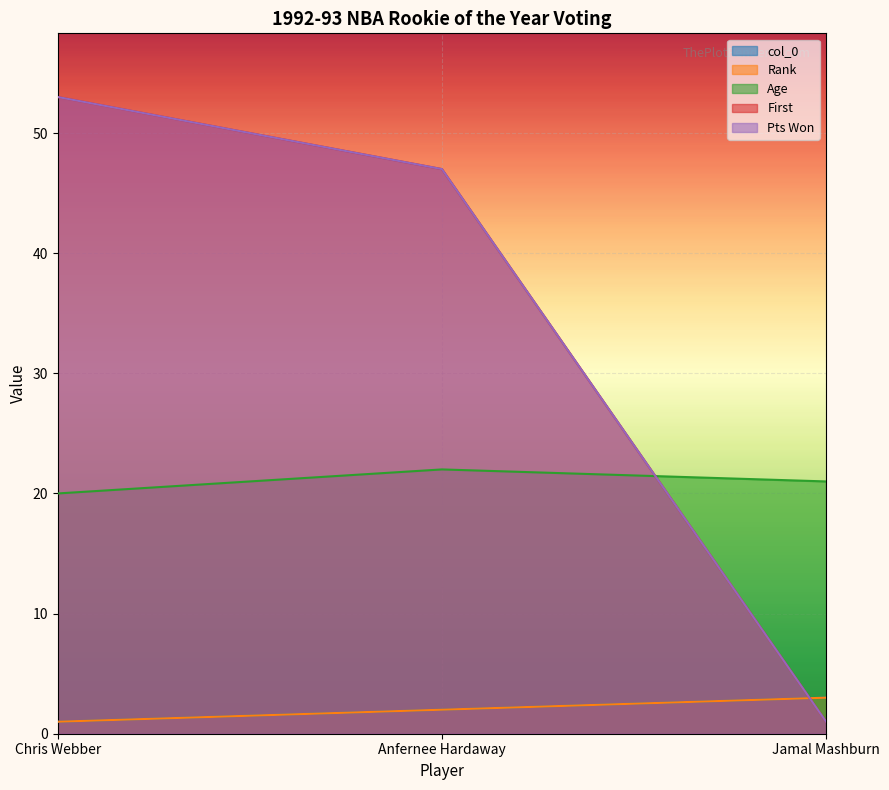

What value does the Age series have at Chris Webber?

20